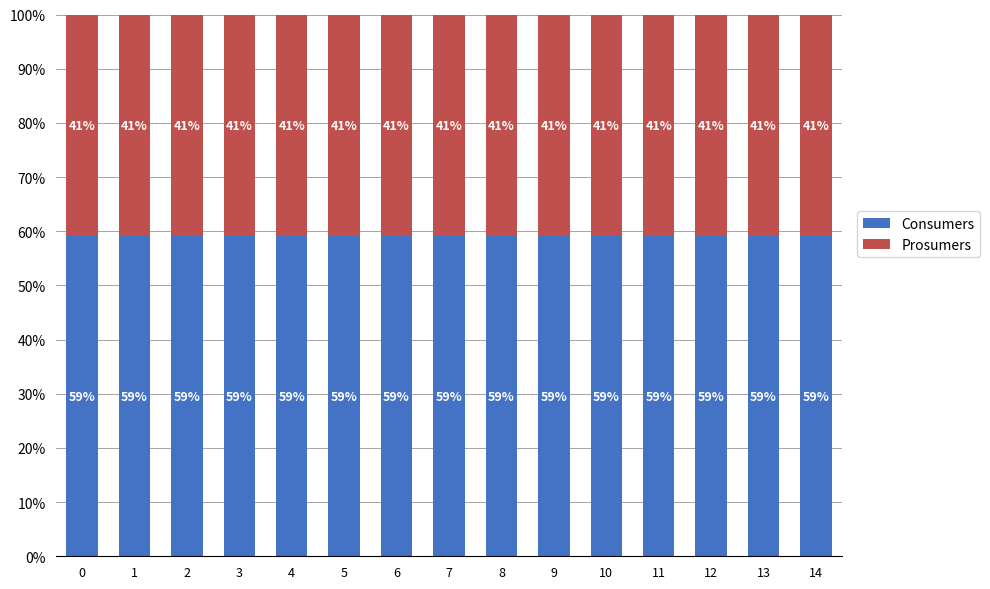

Is it true that Consumers equals 17.9 at 3?

False